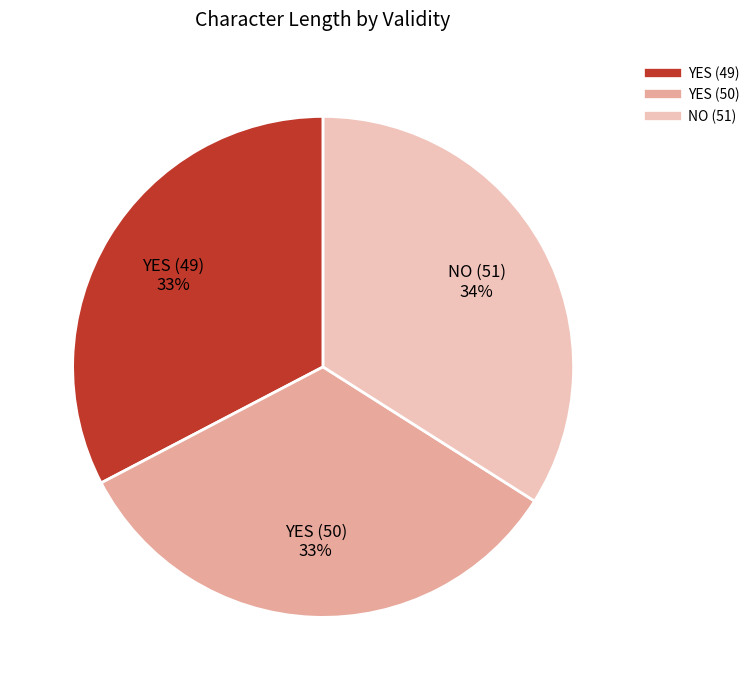

How many slices are in this pie chart?

3